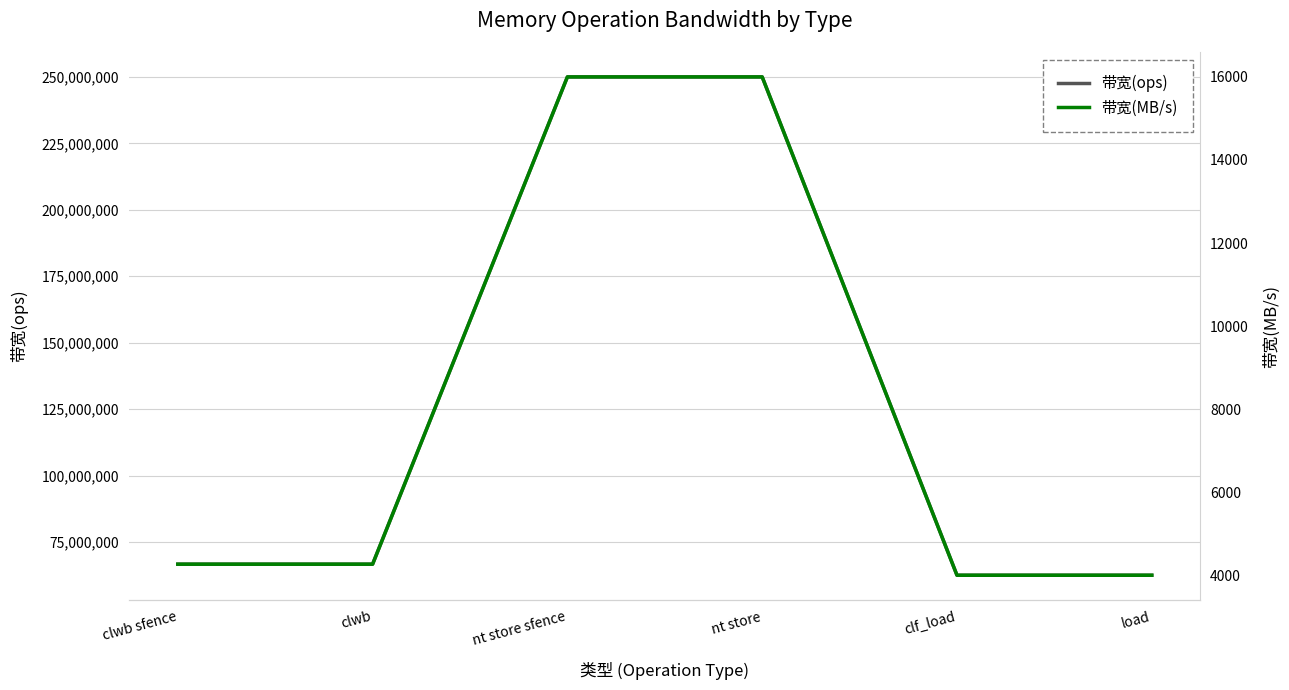

Read the 带宽(ops) value at clf_load, to the nearest 100.

62500000